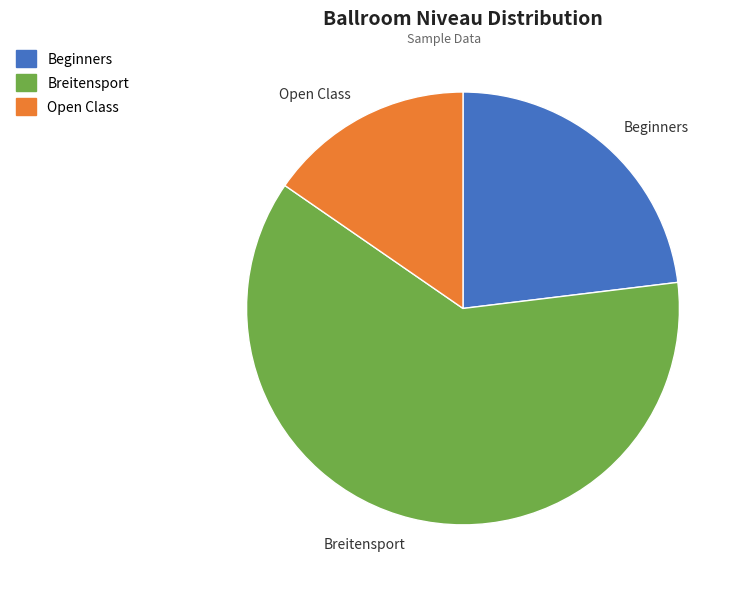

Combined, do Beginners and Open Class account for over 50%?

No